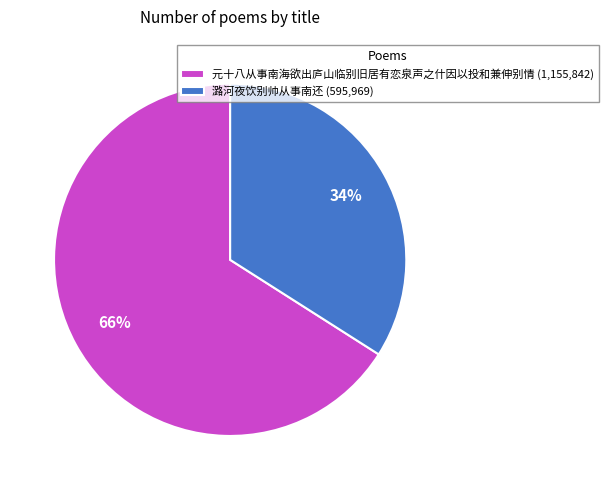

To the nearest percent, what is the average slice percentage?

50%